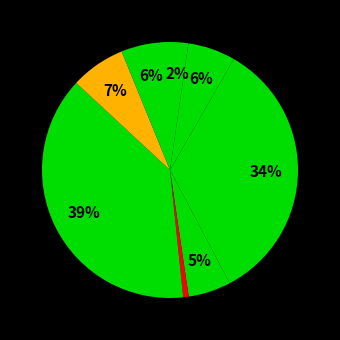

How many slices are in this pie chart?

8